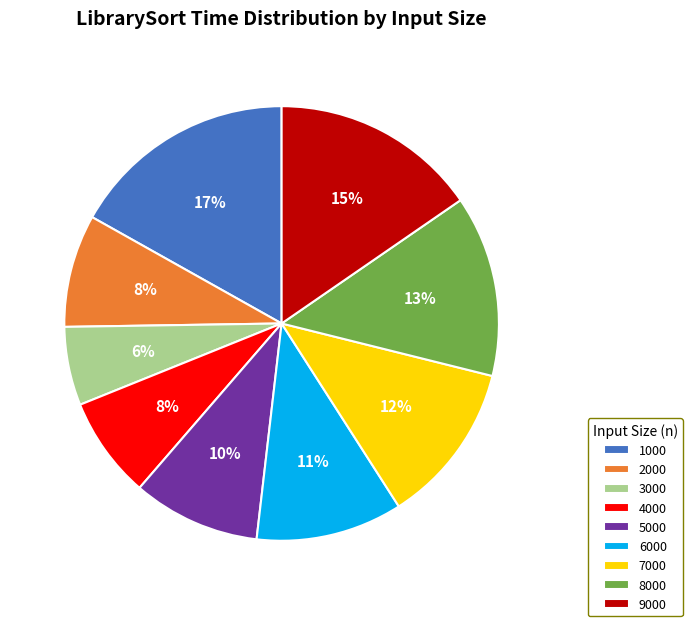

Is there any slice that represents more than half of the pie?

No